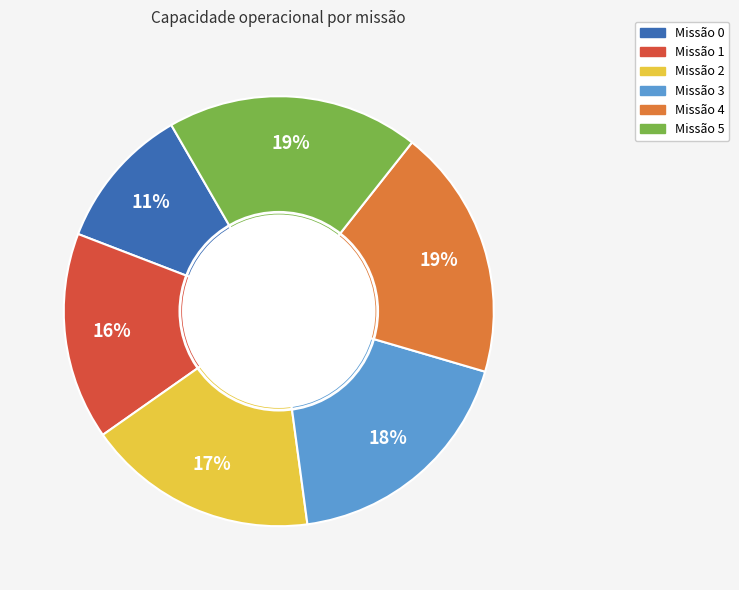

Count the number of slices in the pie.

6